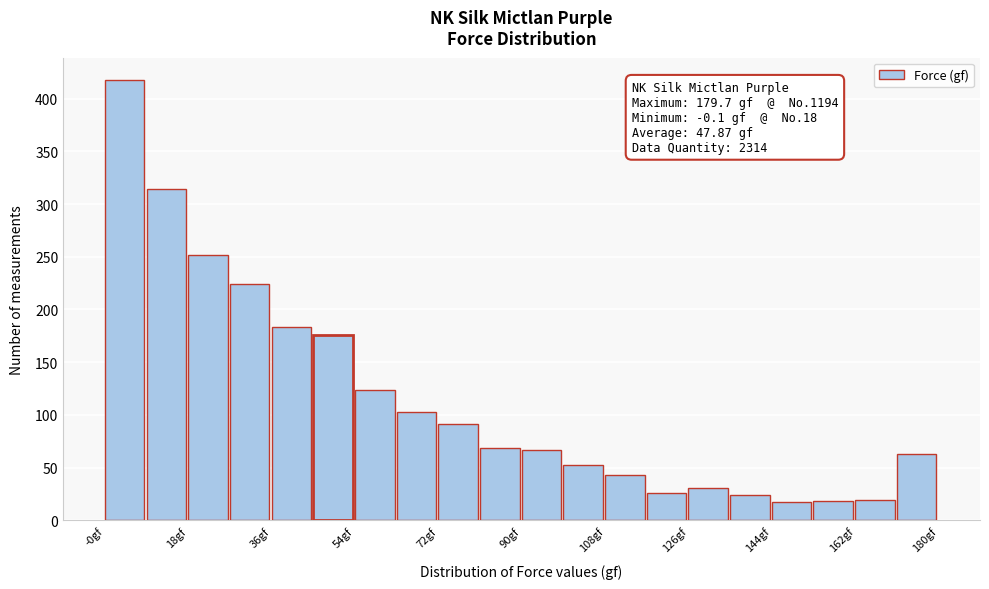

Which range on the x-axis has the tallest bar?

0 to 8